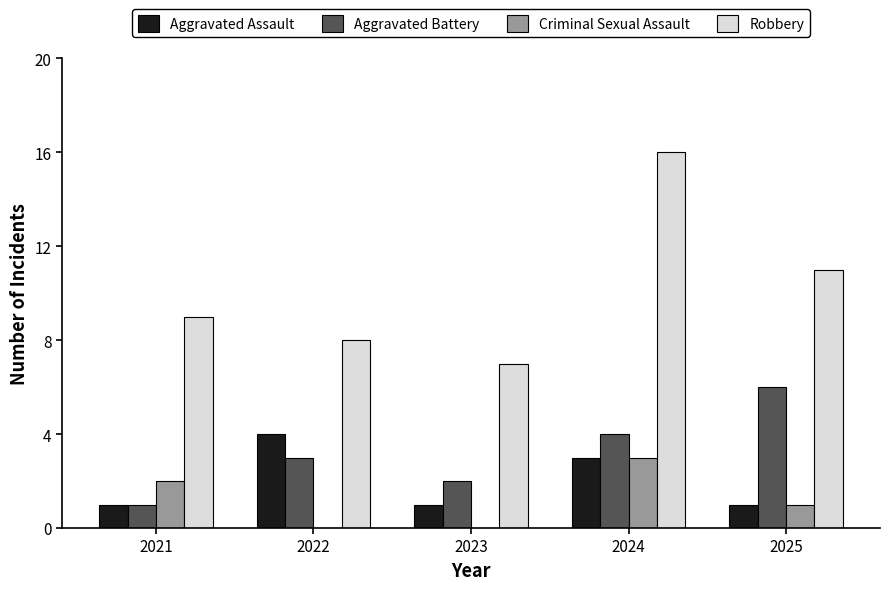

At which category is the sum across all series the highest?

2024